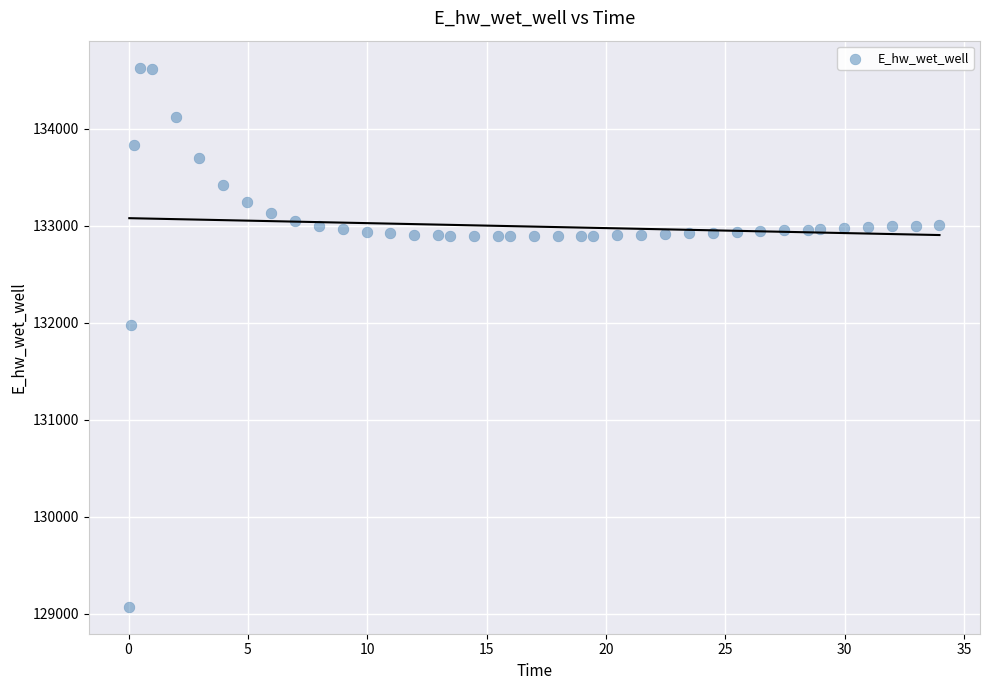

What is the range of Y values (max minus min)?

5557.6